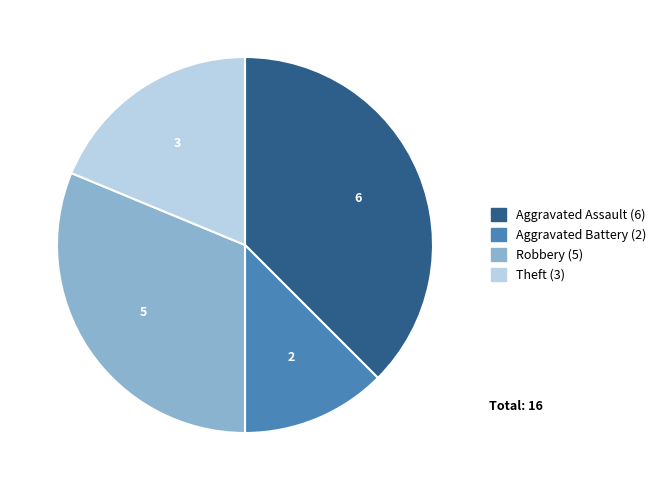

Does Robbery represent more than half of the total?

No